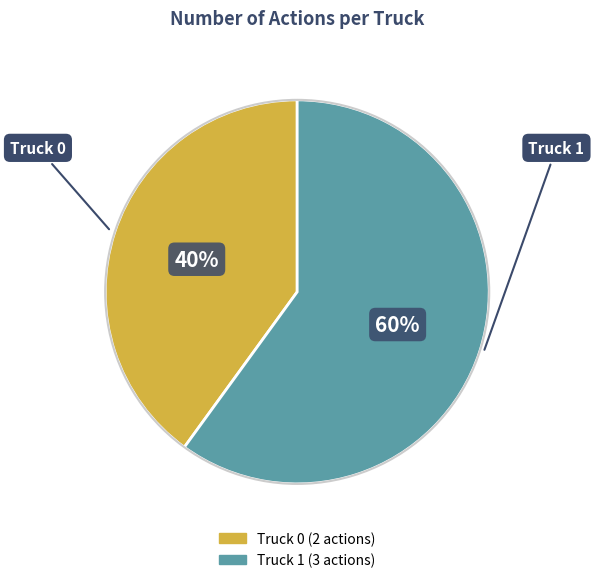

Which category has the biggest portion of the pie?

Truck 1